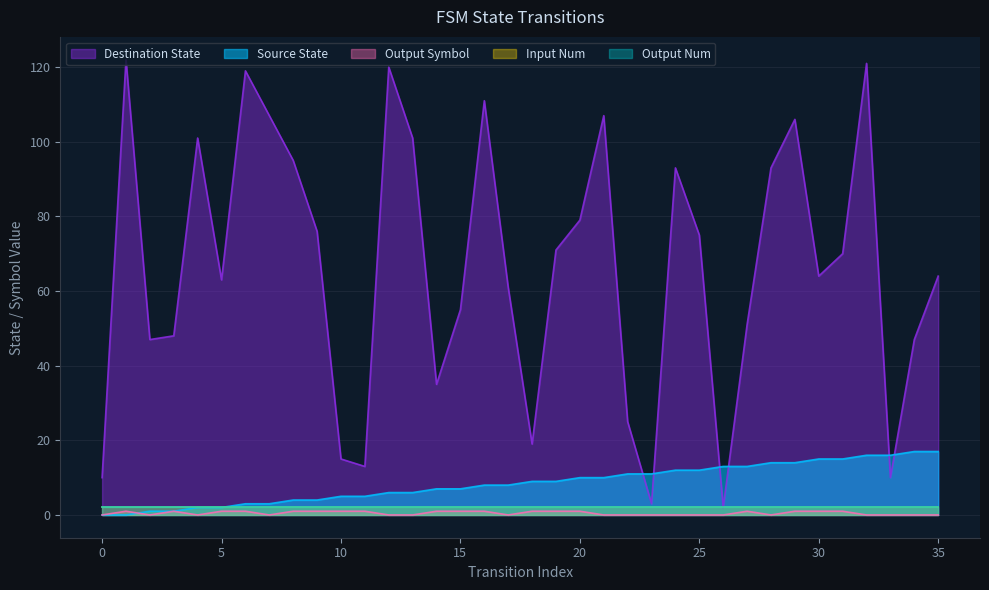

What is the value of the source_state point at the 33rd from the left?

16